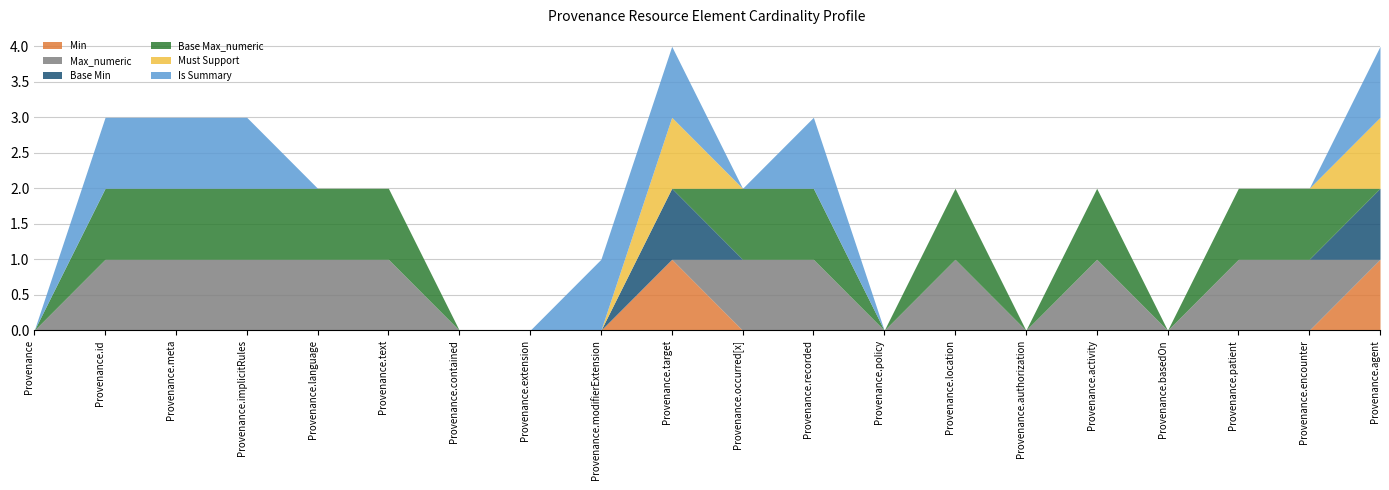

Reading left to right, what are all the values shown in this chart?

Min: 0	0	0	0	0	0	0	0	0	1	0	0	0	0	0	0	0	0	0	1
Max_numeric: 0	1	1	1	1	1	0	0	0	0	1	1	0	1	0	1	0	1	1	0
Base Min: 0	0	0	0	0	0	0	0	0	1	0	0	0	0	0	0	0	0	0	1
Base Max_numeric: 0	1	1	1	1	1	0	0	0	0	1	1	0	1	0	1	0	1	1	0
Must Support: 0	0	0	0	0	0	0	0	0	1	0	0	0	0	0	0	0	0	0	1
Is Summary: 0	1	1	1	0	0	0	0	1	1	0	1	0	0	0	0	0	0	0	1